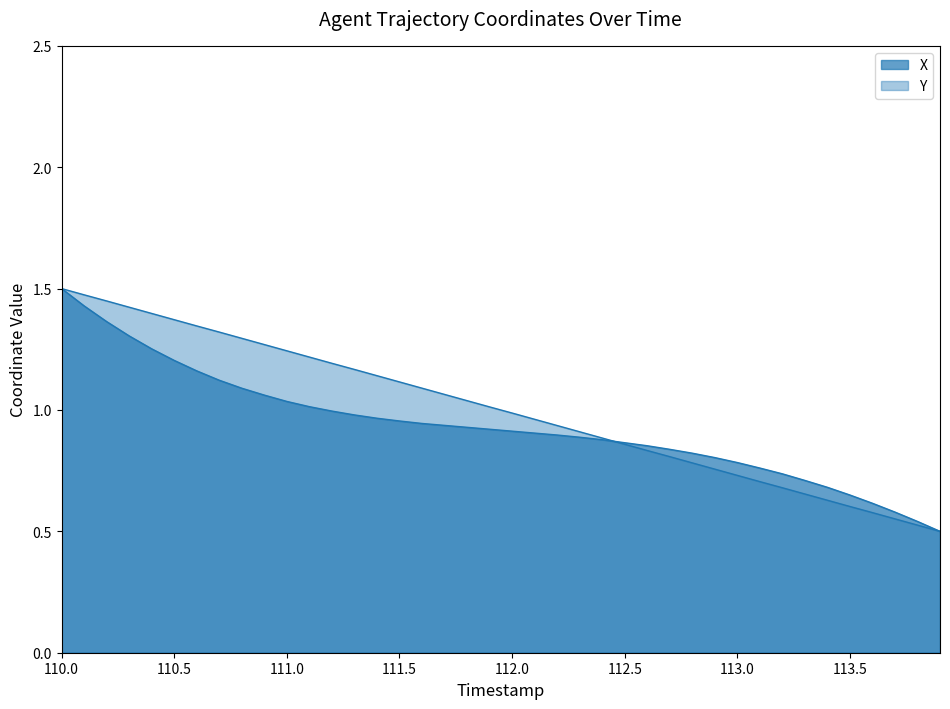

True or false: X has more than 0 interior local peaks.

False